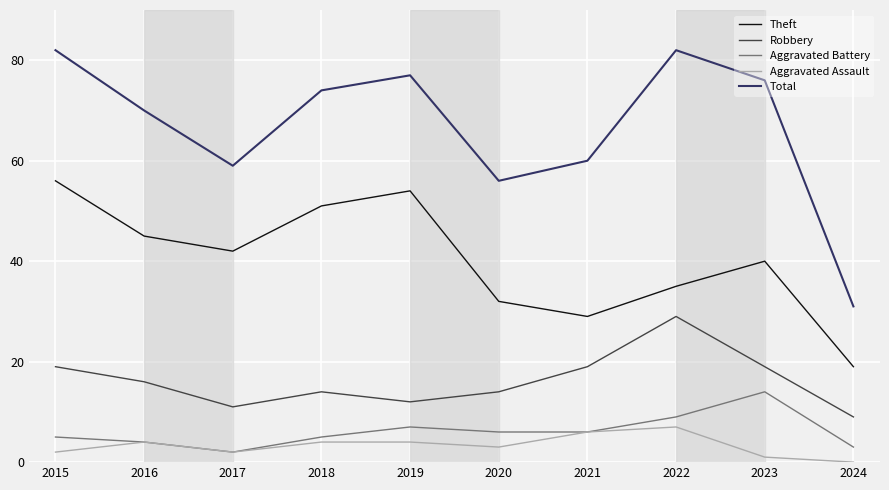

What is the difference between the maximum and second lowest values in the Aggravated Battery series?

11